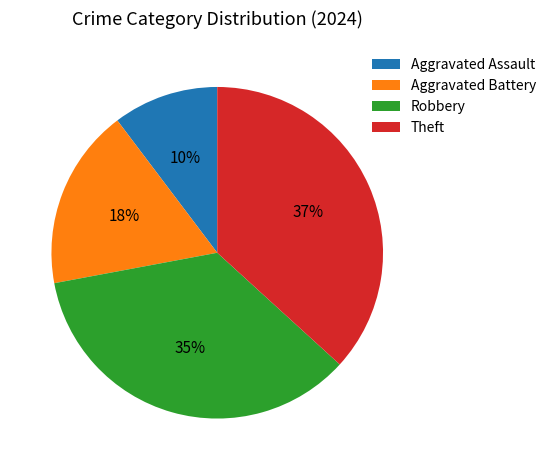

Combined, do Aggravated Battery and Theft account for over 50%?

Yes